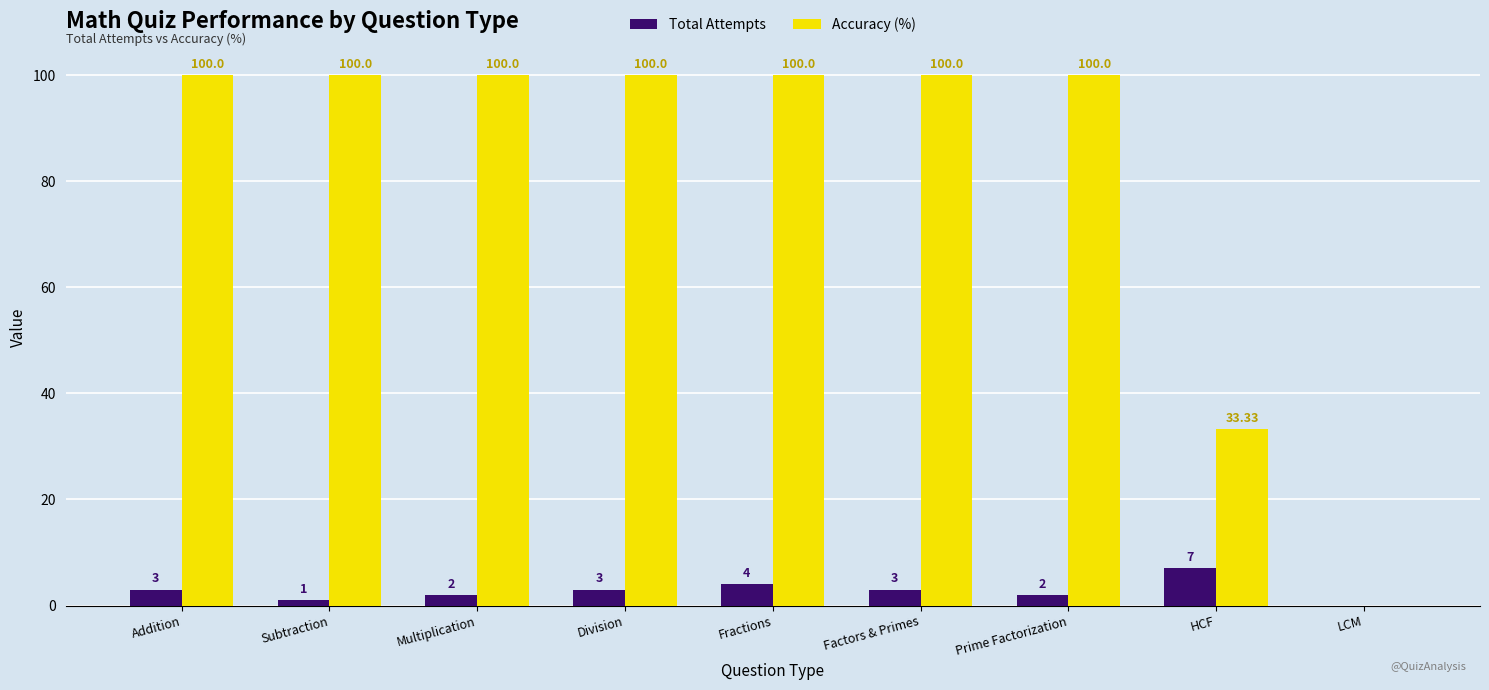

Which series changed the most between Subtraction and Fractions?

Total Attempts